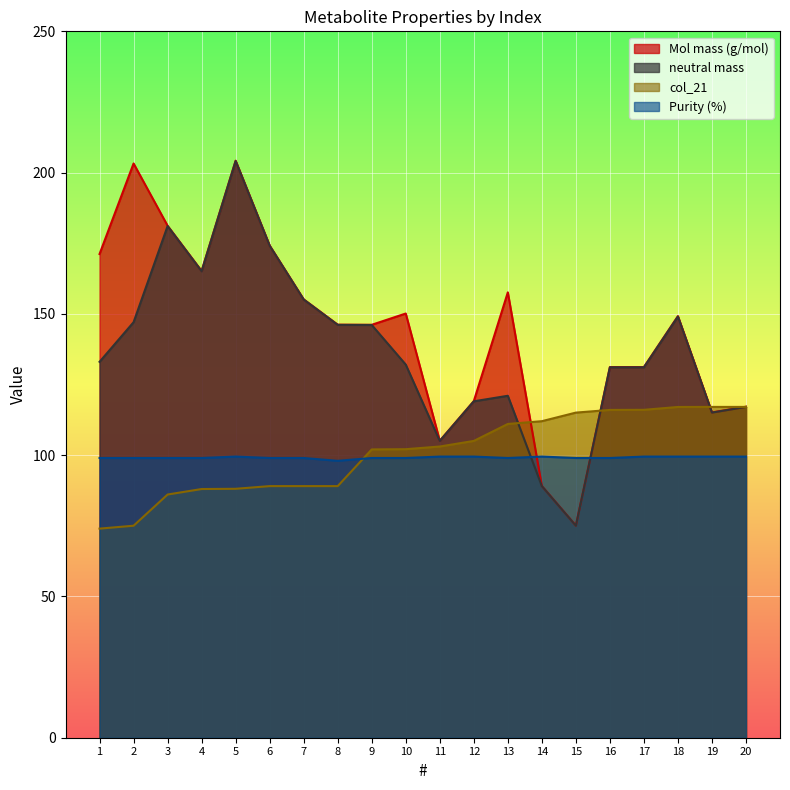

Reading right to left, extract all data points from this chart.

Mol mass (g/mol): 117.2	115.1	149.2	131.2	131.2	75.1	89.1	157.6	119.1	105.1	150.1	146.1	146.2	155.2	174.2	204.2	165.2	181.2	203.2	171.2
neutral mass: 117.1	115.1	149.1	131.1	131.1	75.0	89.0	121.0	119.1	105.0	132.1	146.1	146.1	155.1	174.1	204.1	165.1	181.1	147.1	133.0
col_21: 117.1	117.1	117.1	116.0	116.0	115.1	112.0	111.0	105.0	103.1	102.1	102.0	89.0	89.0	89.0	88.1	88.0	86.1	75.0	74.0
Purity (%): 99.5	99.5	99.5	99.5	99.0	99.0	99.5	99.0	99.5	99.5	99.0	99.0	98.0	99.0	99.0	99.5	99.0	99.0	99.0	99.0